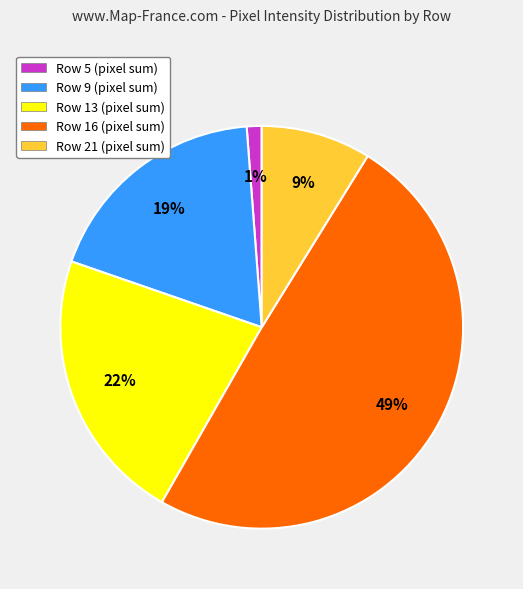

To the nearest percent, what is the difference between the largest and smallest slice percentages?

48%